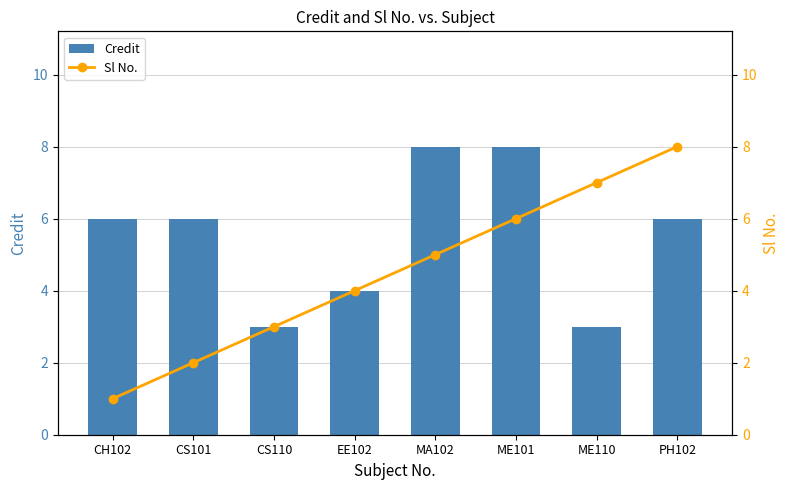

What are all the series names shown in the legend?

Credit, Sl No.